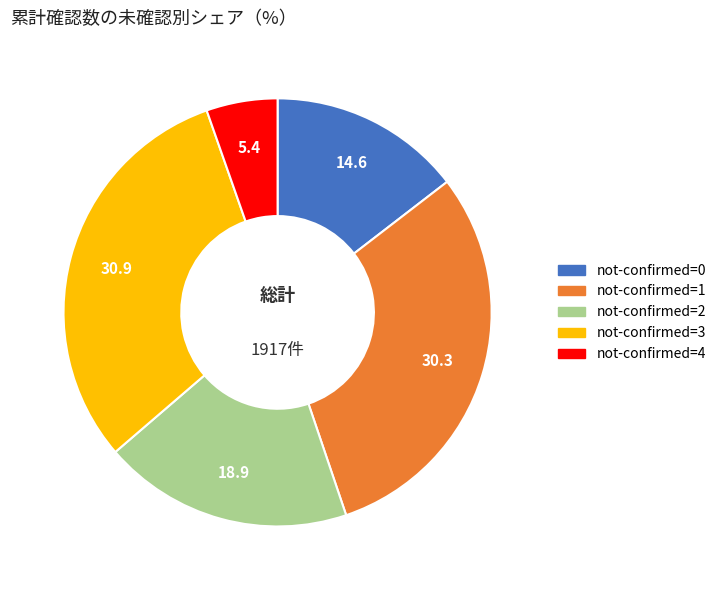

Does any single category account for the majority?

No